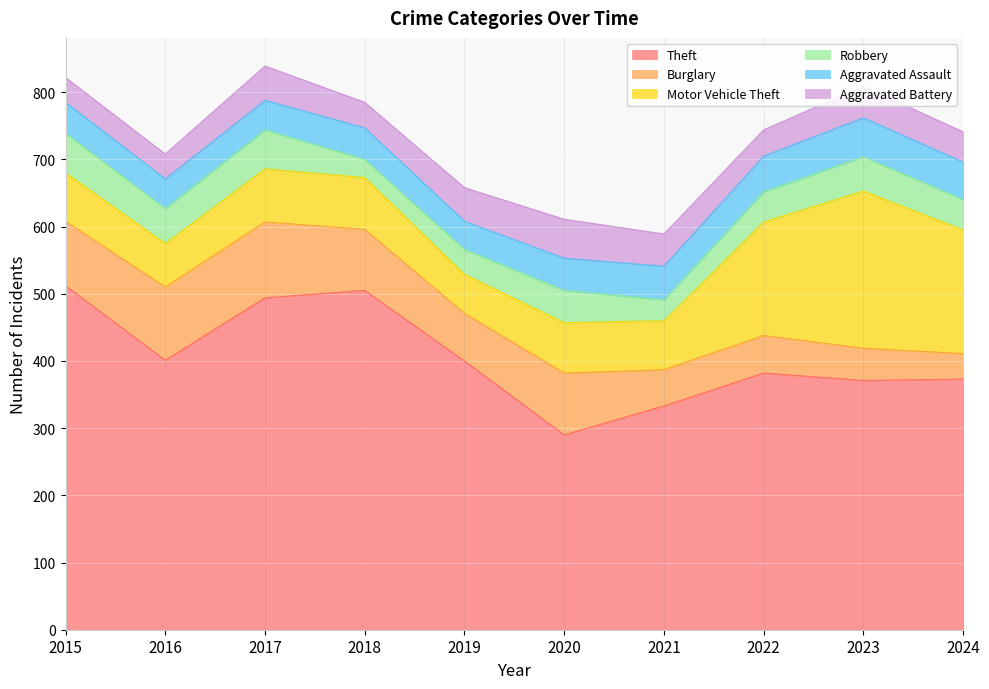

Reading right to left, list all the values displayed in this chart.

Theft: 2024=373	2023=371	2022=382	2021=333	2020=290	2019=400	2018=505	2017=494	2016=401	2015=512
Burglary: 2024=38	2023=48	2022=56	2021=54	2020=92	2019=71	2018=91	2017=113	2016=109	2015=96
Motor Vehicle Theft: 2024=184	2023=234	2022=169	2021=73	2020=75	2019=58	2018=77	2017=79	2016=65	2015=72
Robbery: 2024=45	2023=51	2022=45	2021=31	2020=48	2019=37	2018=27	2017=58	2016=52	2015=59
Aggravated Assault: 2024=56	2023=58	2022=53	2021=50	2020=48	2019=42	2018=47	2017=44	2016=44	2015=46
Aggravated Battery: 2024=45	2023=47	2022=39	2021=48	2020=58	2019=50	2018=38	2017=51	2016=37	2015=37